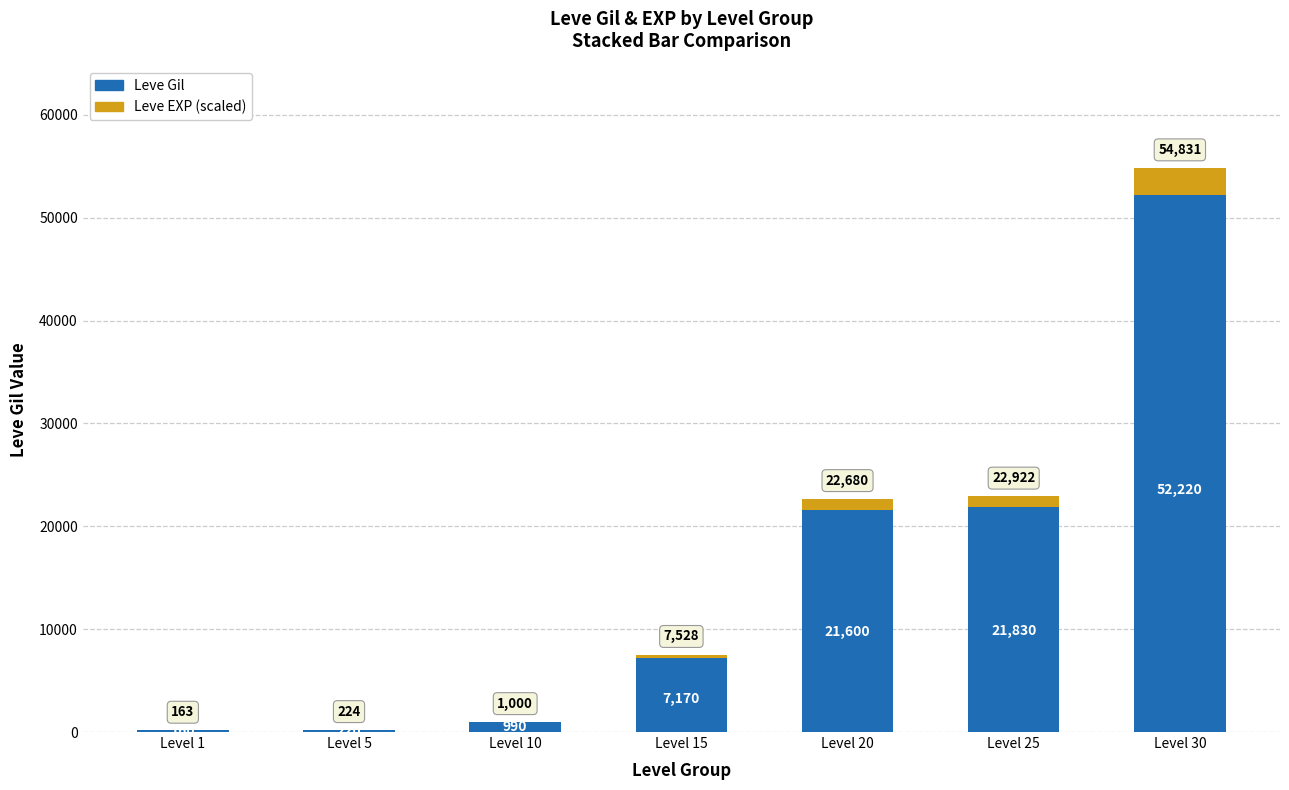

Count the number of categories in the chart.

7